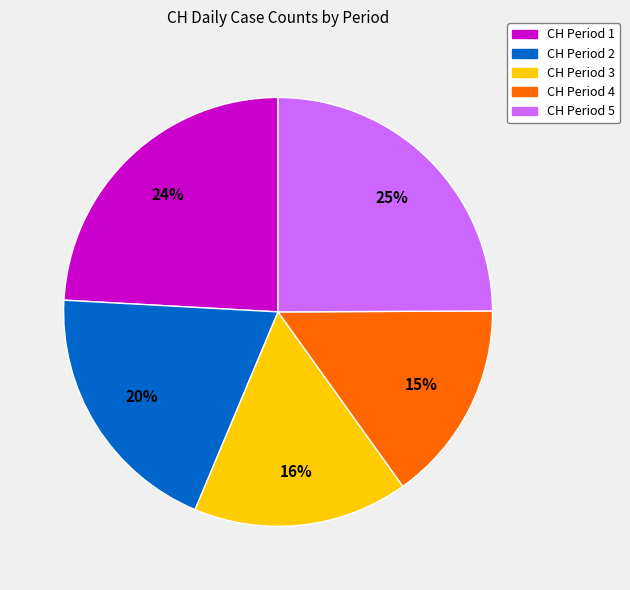

To the nearest percent, what is the average slice percentage?

20%